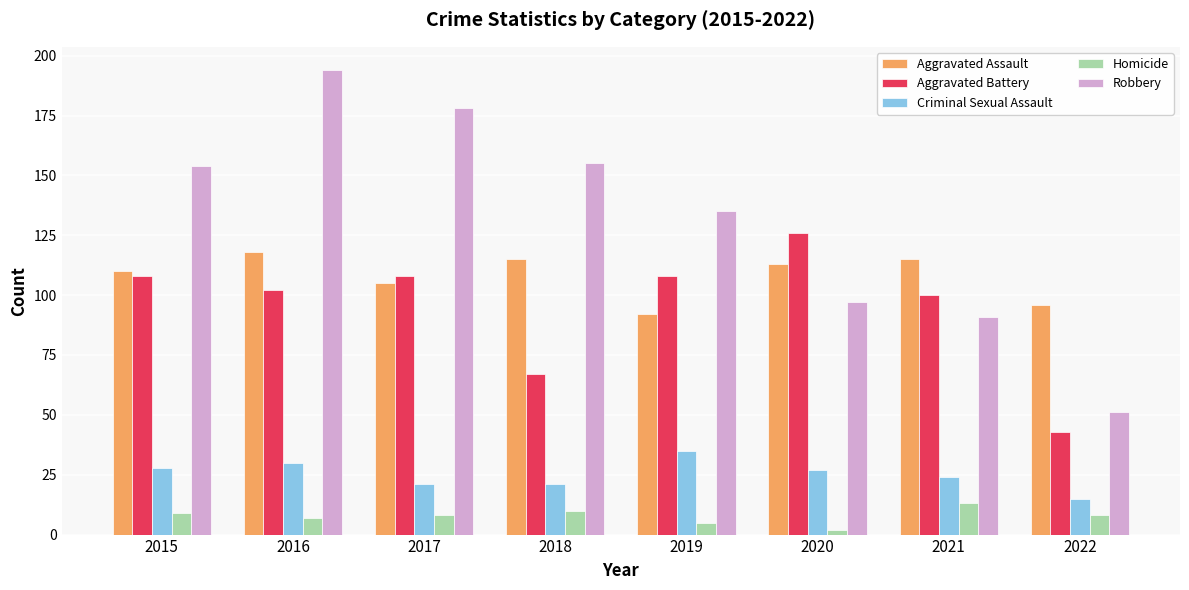

What is the value of the Aggravated Battery bar at the 7th from the left?

100